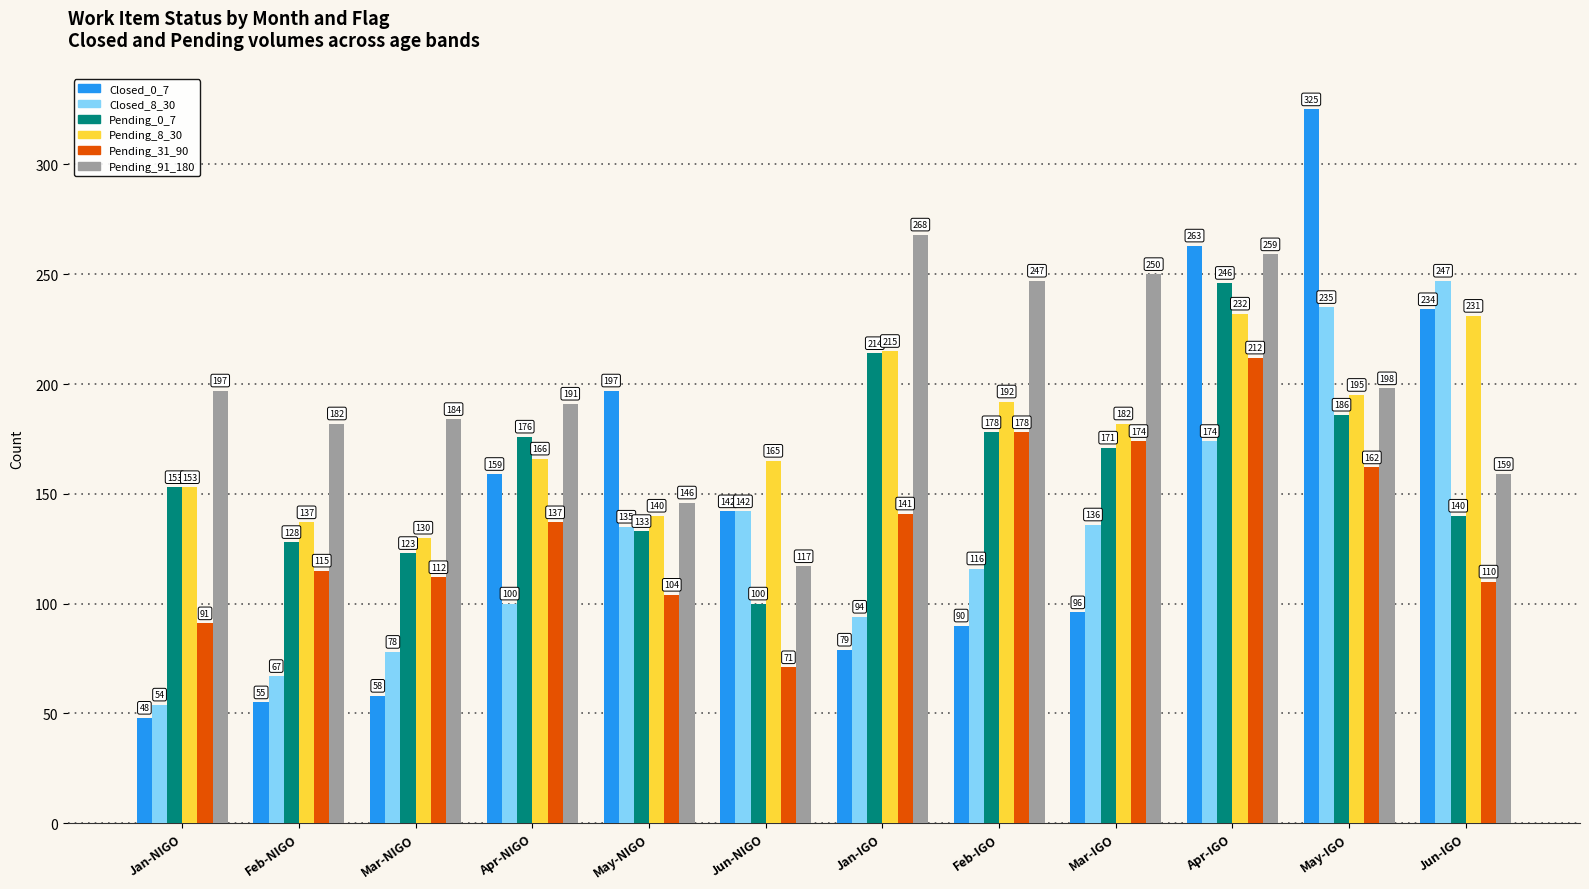

What is the total value across all series at Mar-IGO?

1009